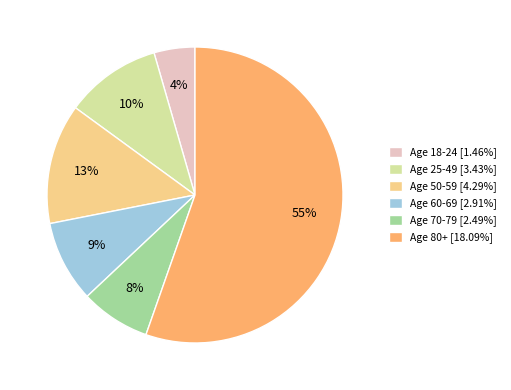

Is the sum of Age 80+ [18.09%] and Age 18-24 [1.46%] greater than half?

Yes